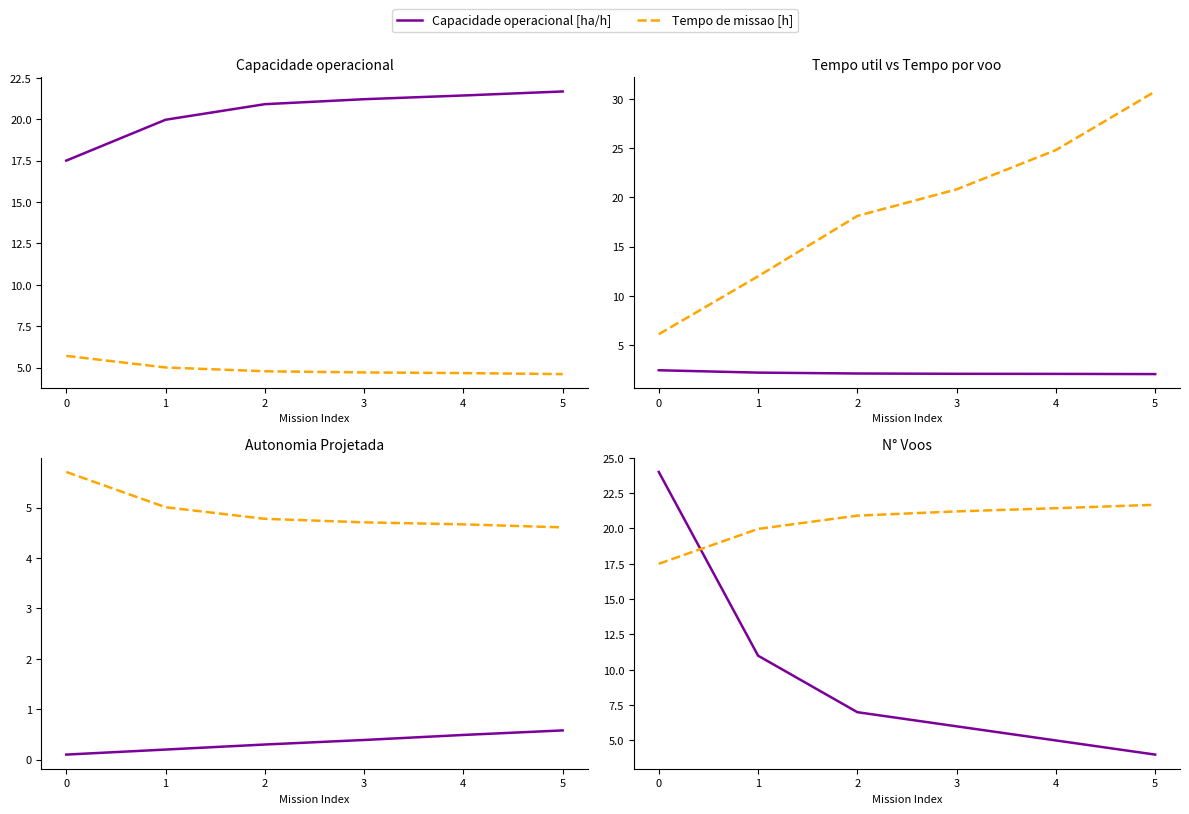

True or false: Tempo de missao [h] and Tempo por voo [min] cross at least once.

False